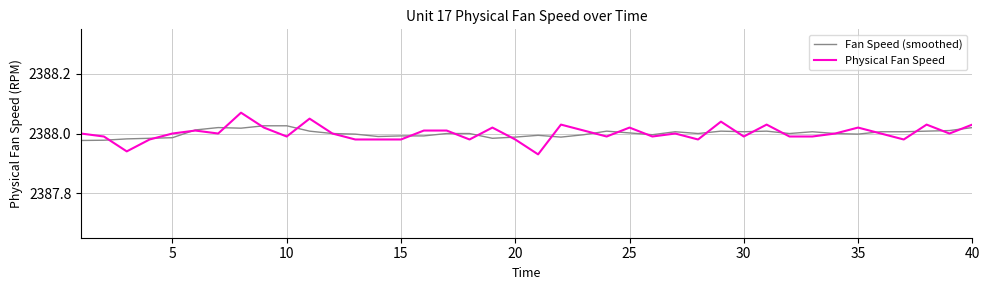

What are all the series names shown in the legend?

Fan Speed (smoothed), Physical Fan Speed